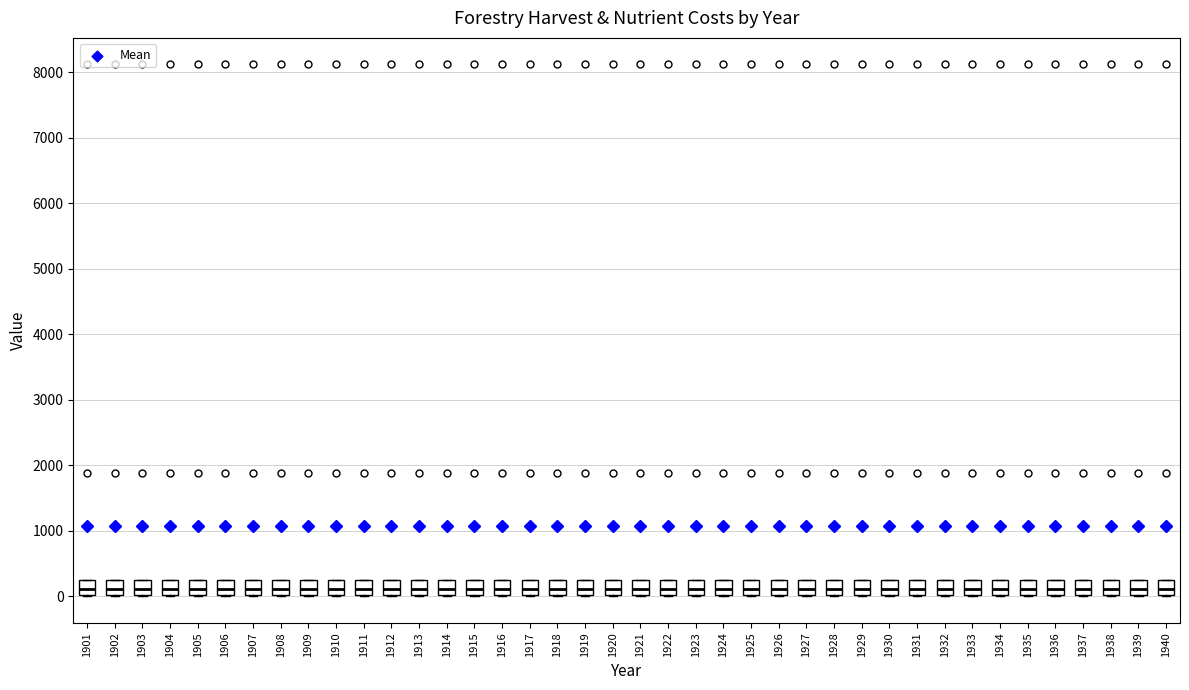

Where is the lower edge of the box at x = 1918 on the y-axis? The values are not printed on the chart, so give them approximately, as read against the axis.

0